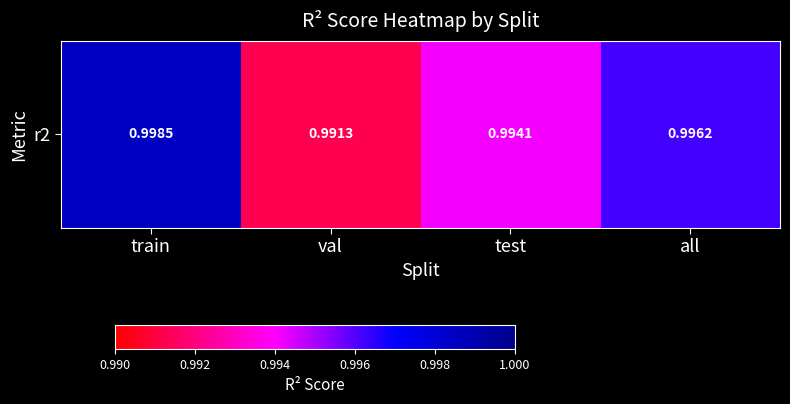

Rank the categories by value from lowest to highest.

val, test, all, train